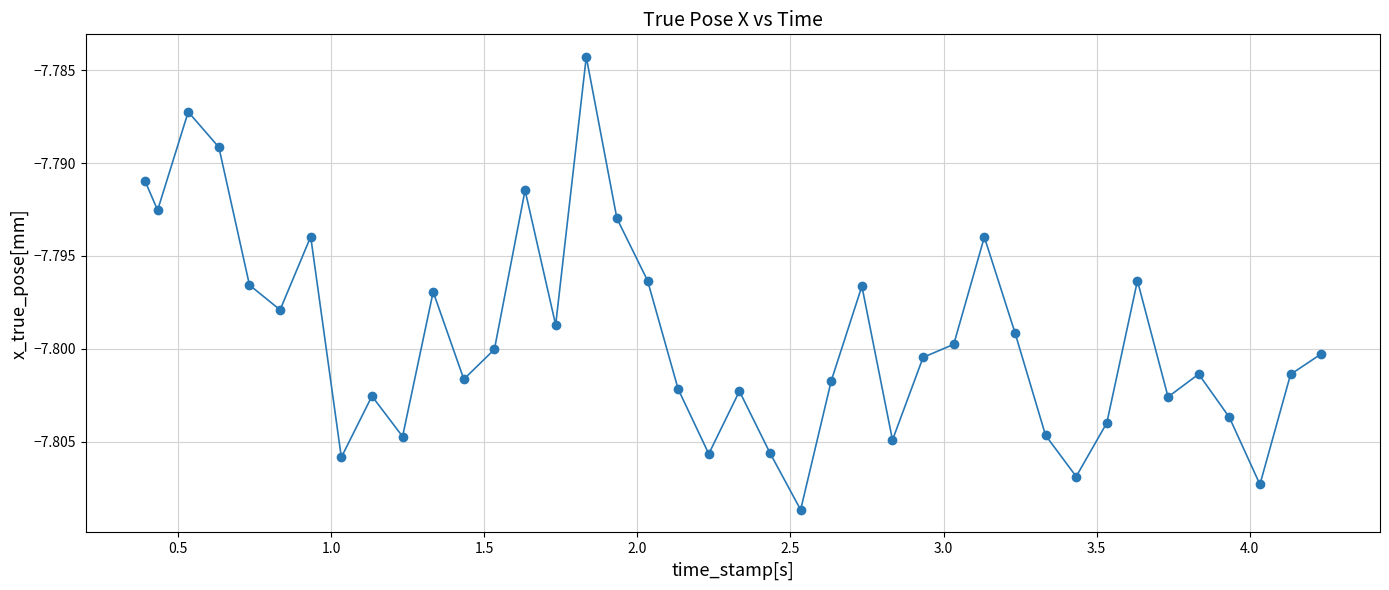

How many interior local peaks (higher than both neighbors) does the data have?

11